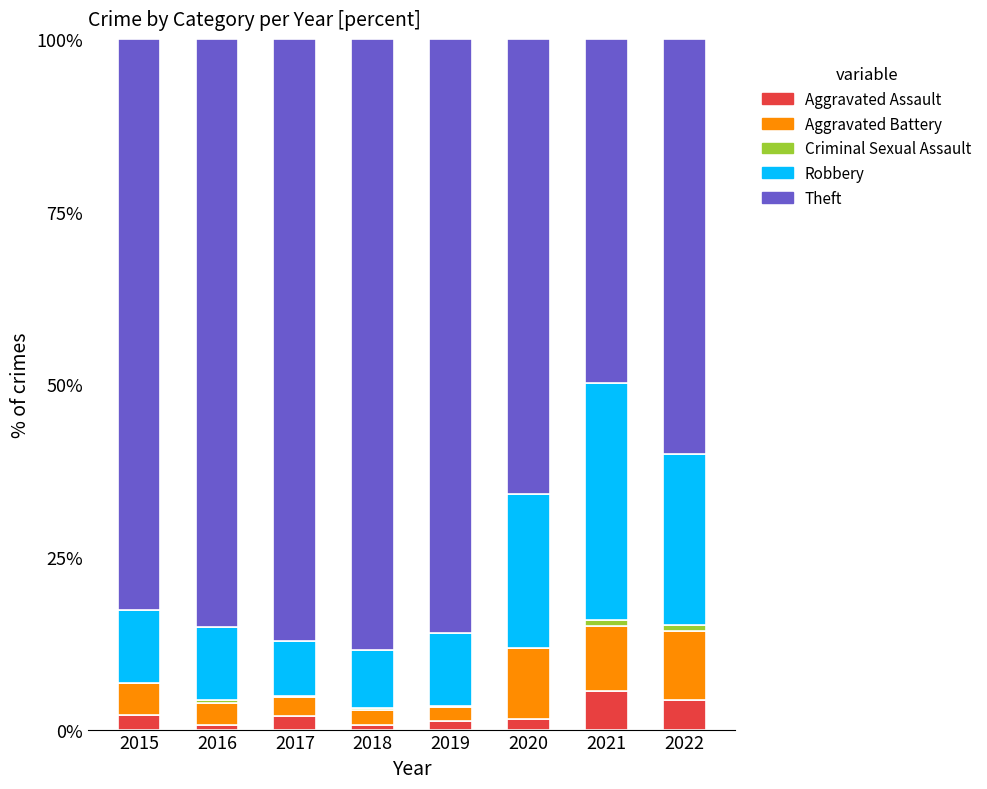

What is the highest value of the Aggravated Assault series?

5.6